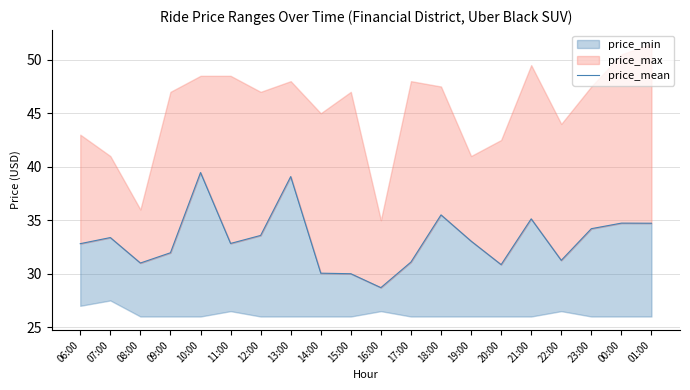

At which category does the data reach its first local valley?

08:00